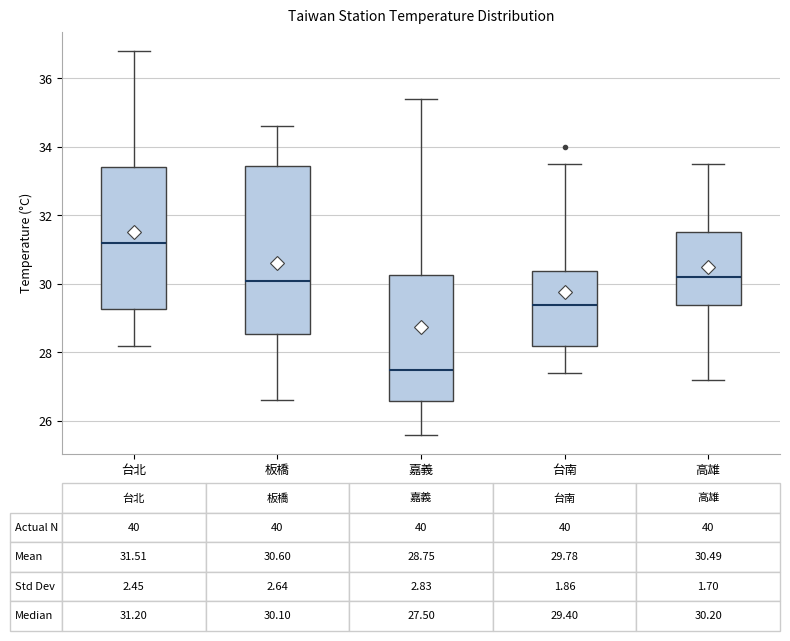

Comparing the boxes themselves (not the whiskers), which one is the tallest?

板橋